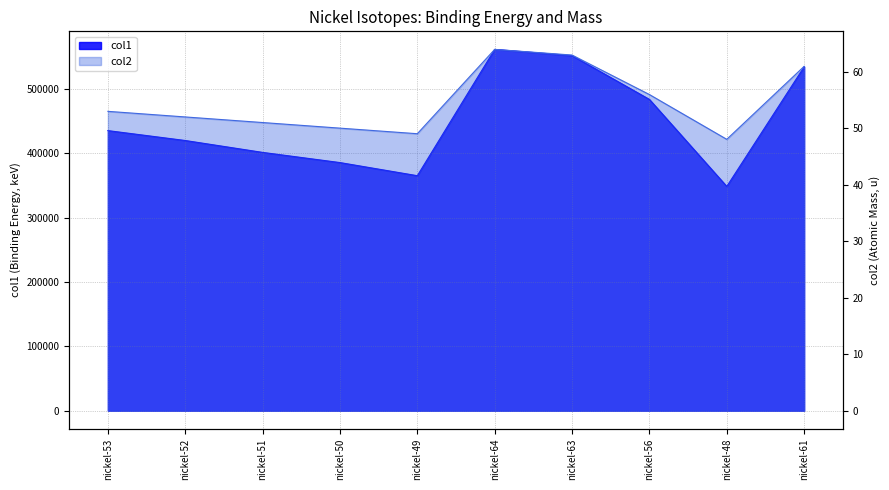

What is the sum of the col2 values at nickel-50 and nickel-49?

99.0